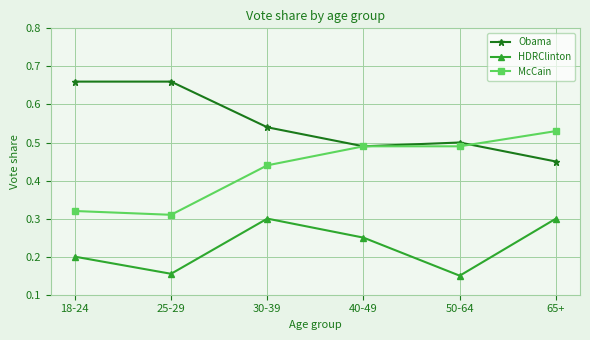

What is the label of the 5th point from the left?

50-64